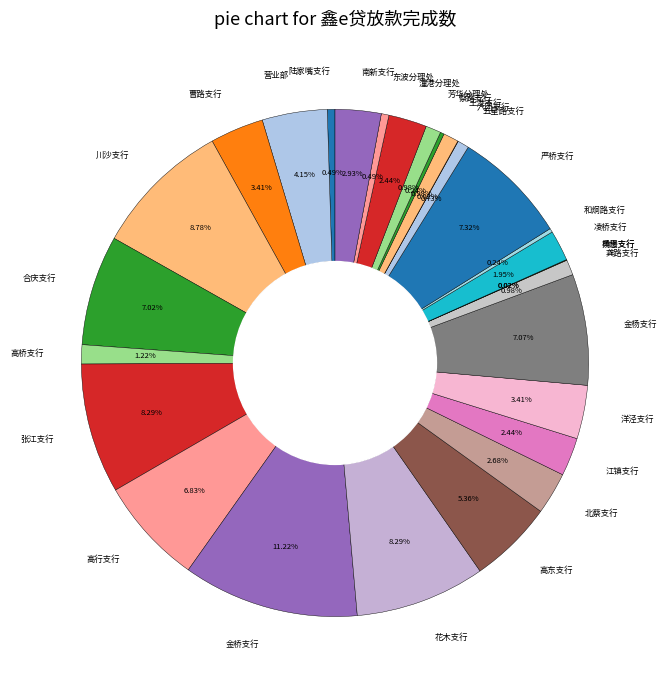

The 川沙支行 slice represents 9% of the pie. True or false?

True